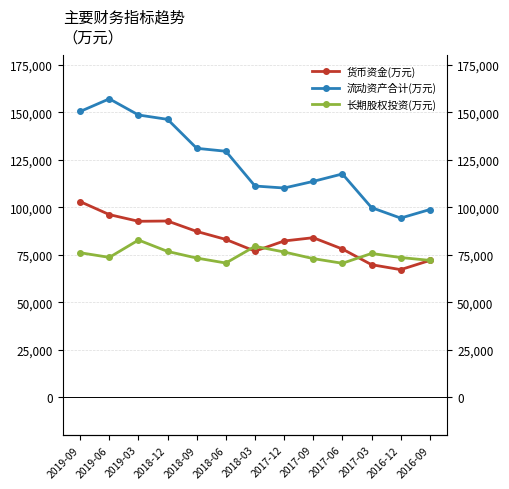

True or false: 长期股权投资(万元) and 流动资产合计(万元) cross at least once.

False